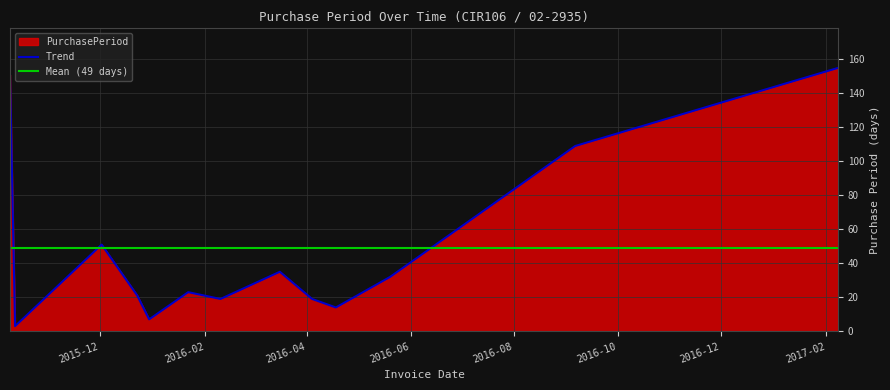

What is the sum of the values at 2016-01-22 and 2017-02-08?

178